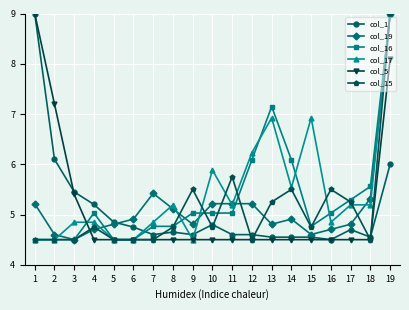

What is the smallest value displayed?

4.5